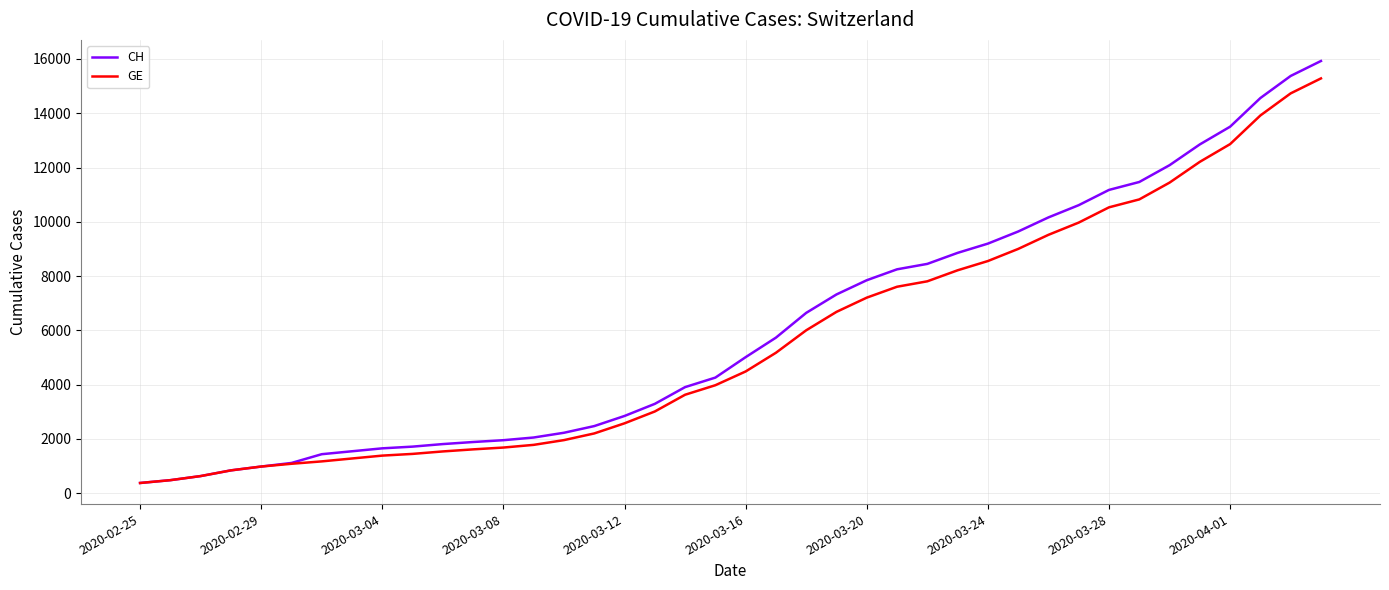

Which series has the largest range (max minus min)?

CH